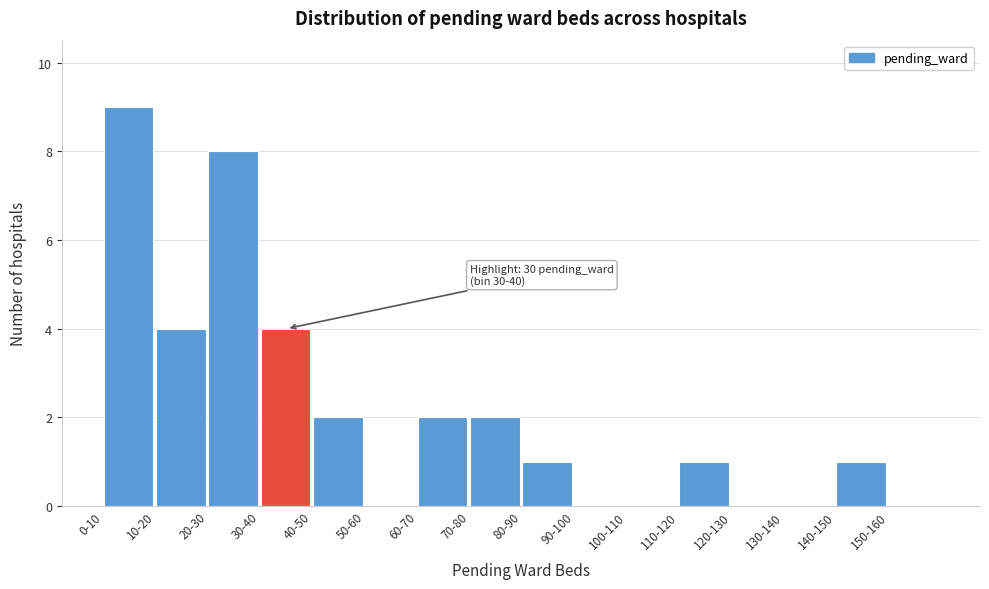

Reading left to right, transcribe all the data shown in this chart.

0-10=9	10-20=4	20-30=8	30-40=4	40-50=2	50-60=0	60-70=2	70-80=2	80-90=1	90-100=0	100-110=0	110-120=1	120-130=0	130-140=0	140-150=1	150-160=0